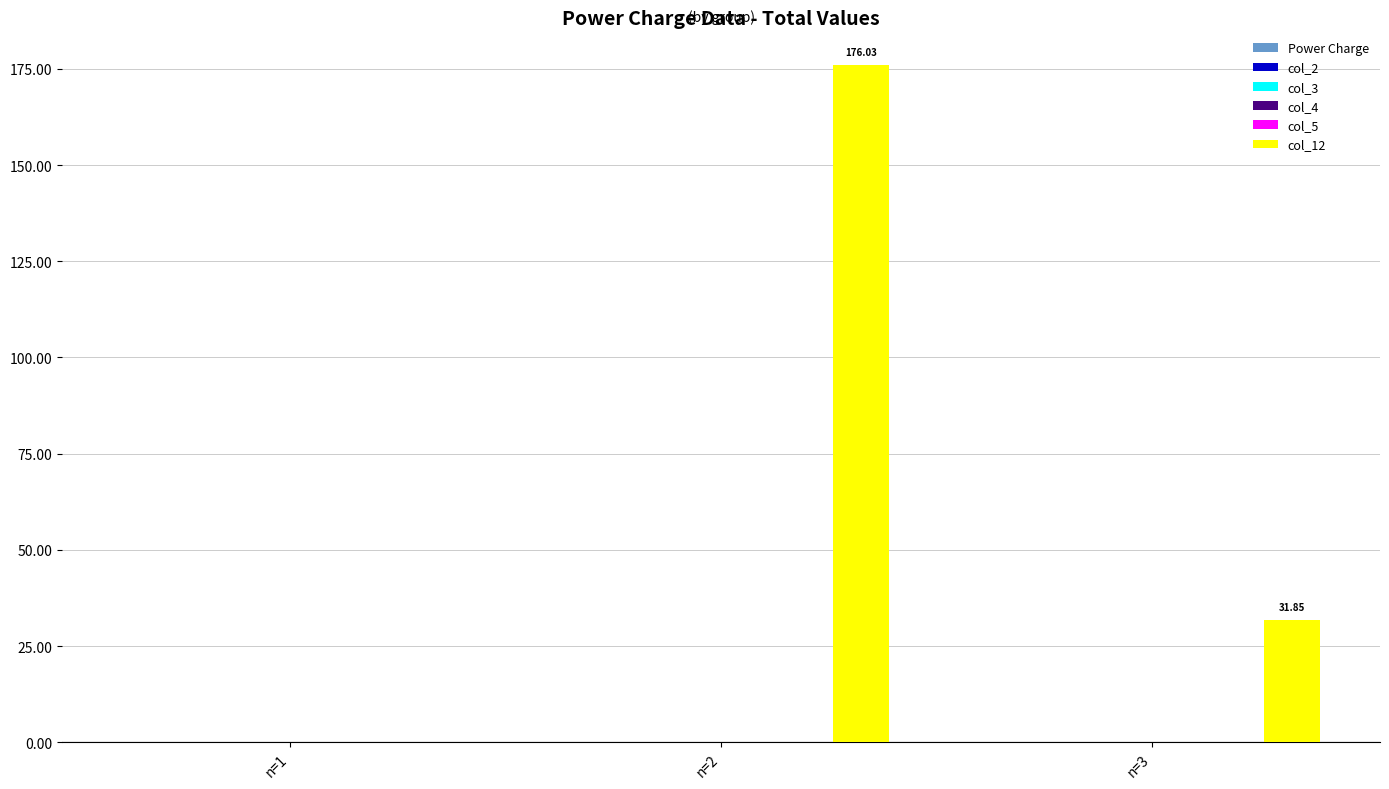

What is the sum of all values?

207.9